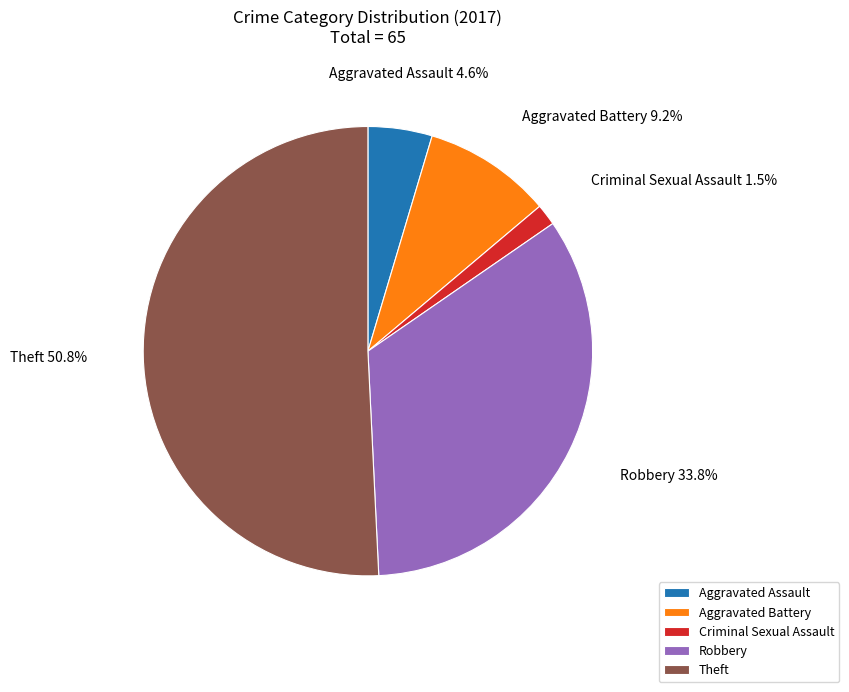

Which category has the smallest portion of the pie?

Criminal Sexual Assault